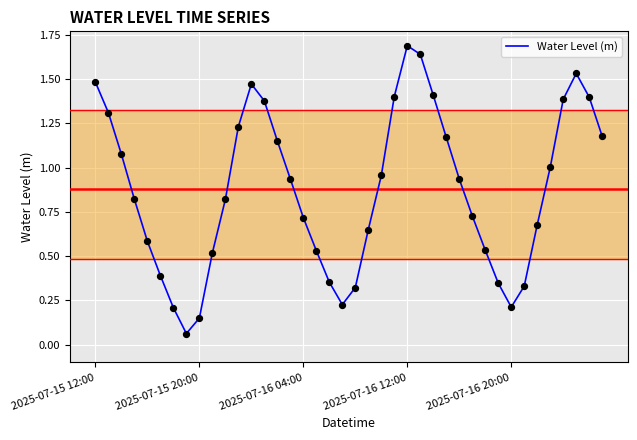

What is the maximum value shown in the chart?

1.7